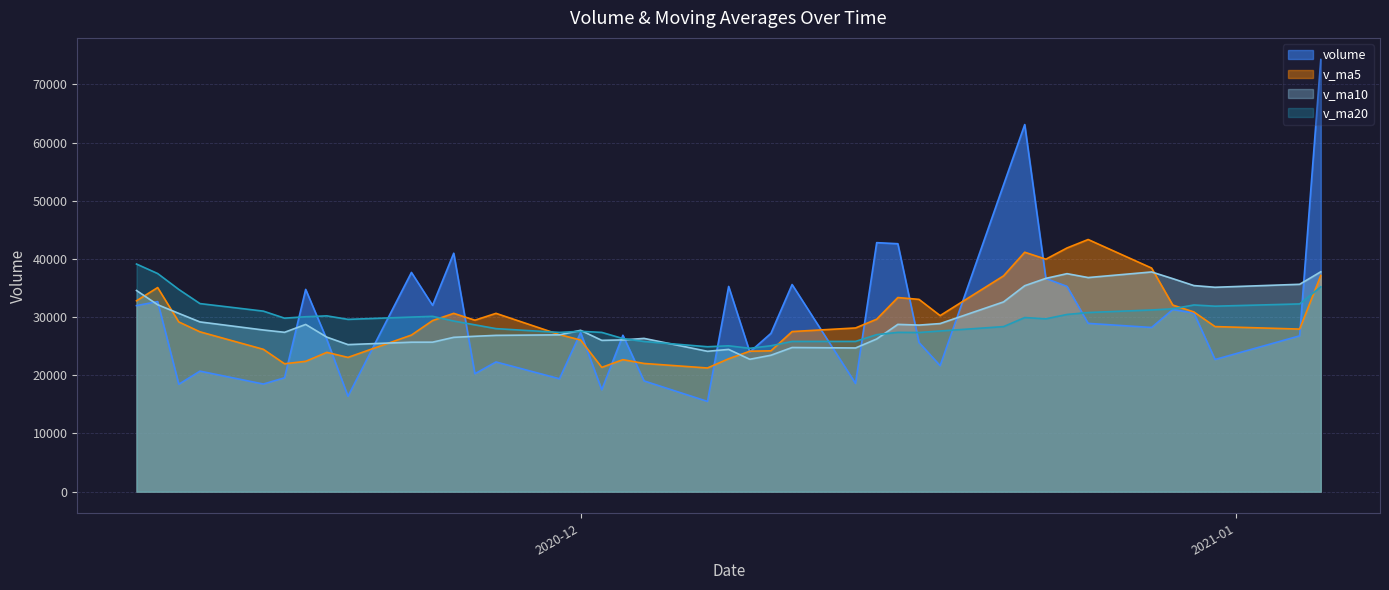

Rank the series by their maximum value, from highest to lowest.

volume, v_ma5, v_ma20, v_ma10